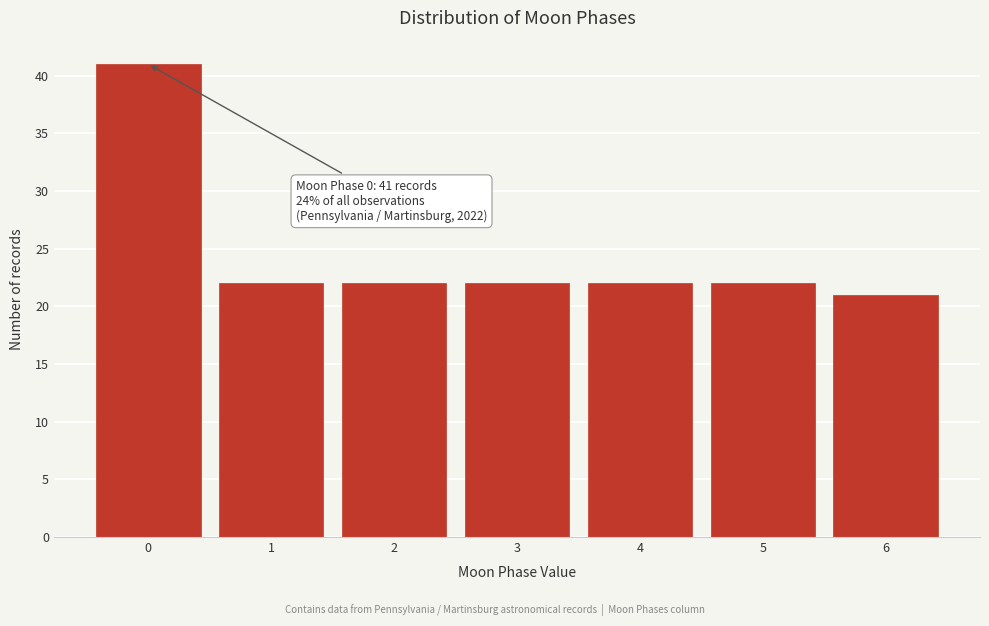

Reading left to right, extract all data points from this chart.

41	22	22	22	22	22	21